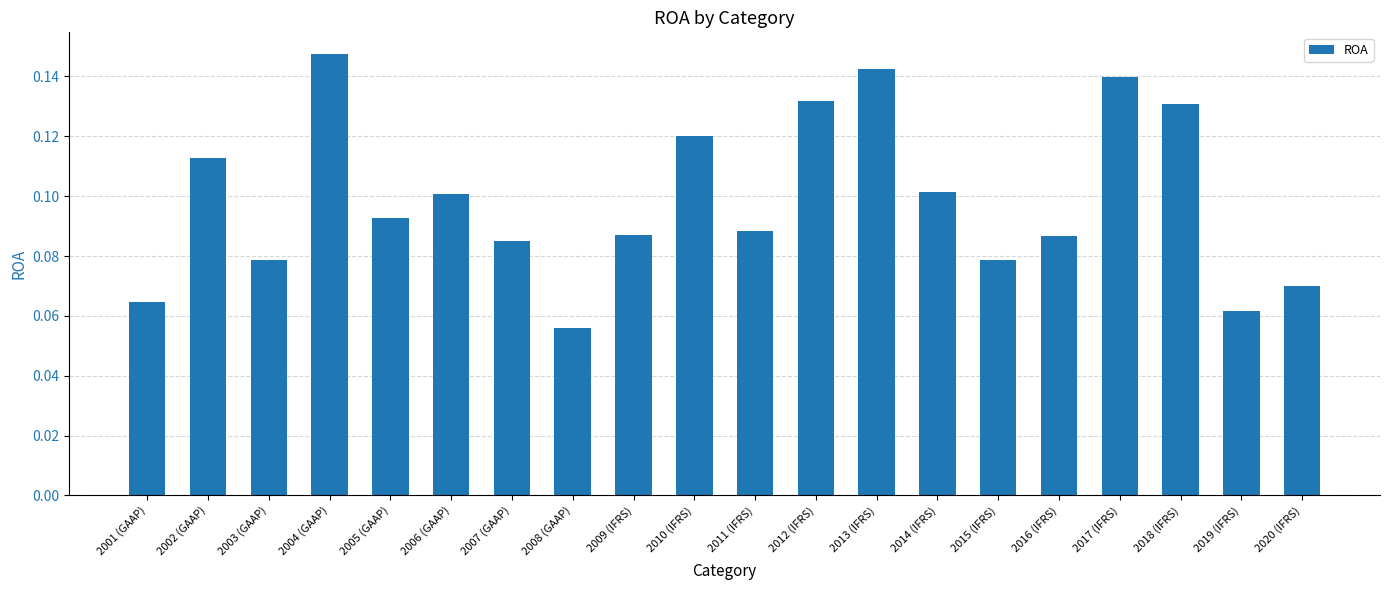

What is the label of the 5th bar from the right?

2016 (IFRS)